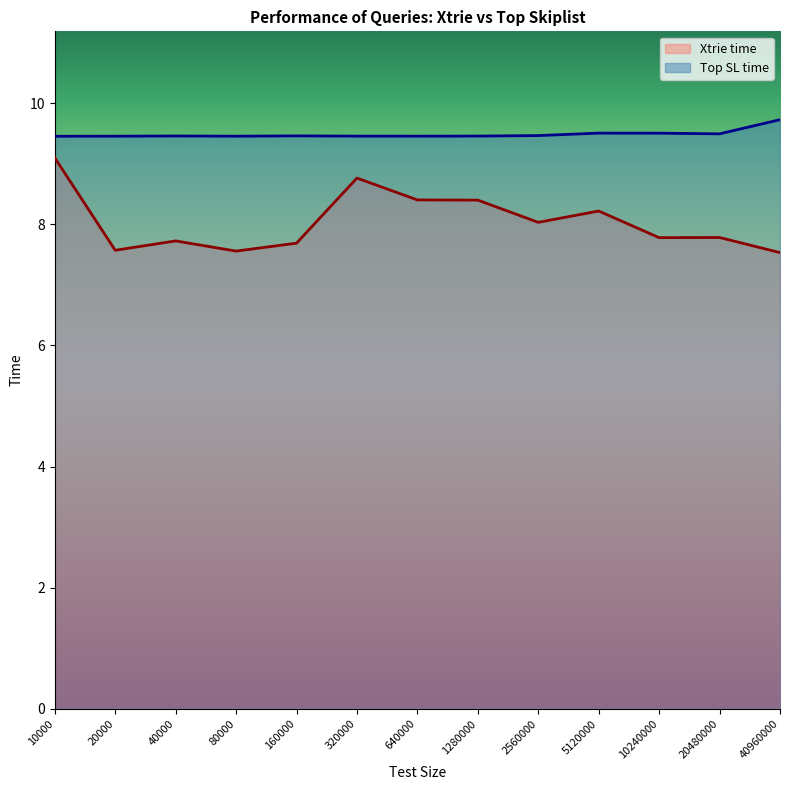

List the labels in order of Xtrie time value, smallest first.

40960000, 80000, 20000, 160000, 40000, 10240000, 20480000, 2560000, 5120000, 1280000, 640000, 320000, 10000